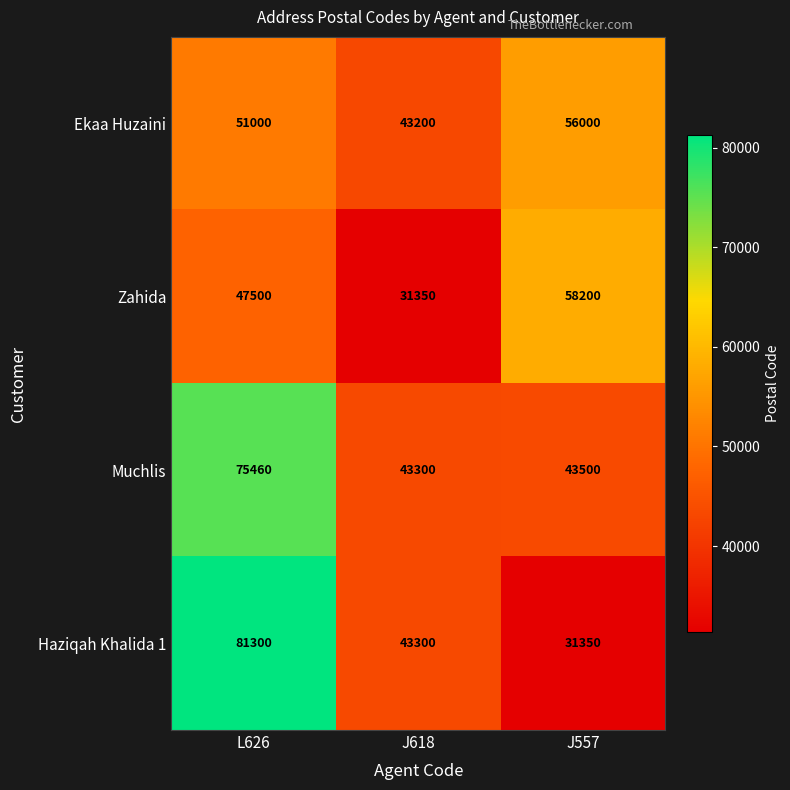

Rank the series at L626 from highest to lowest value.

Haziqah Khalida 1, Muchlis, Ekaa Huzaini, Zahida